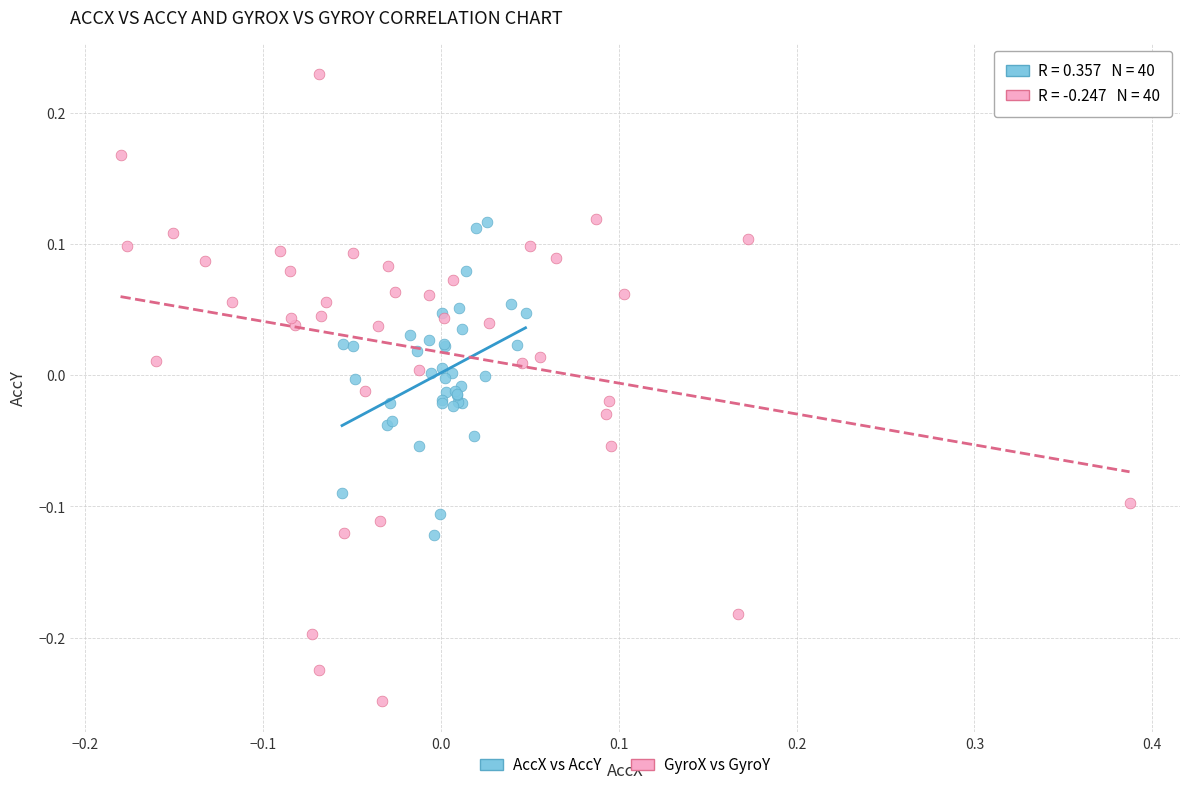

What are all the series names shown in the legend?

AccX vs AccY, GyroX vs GyroY